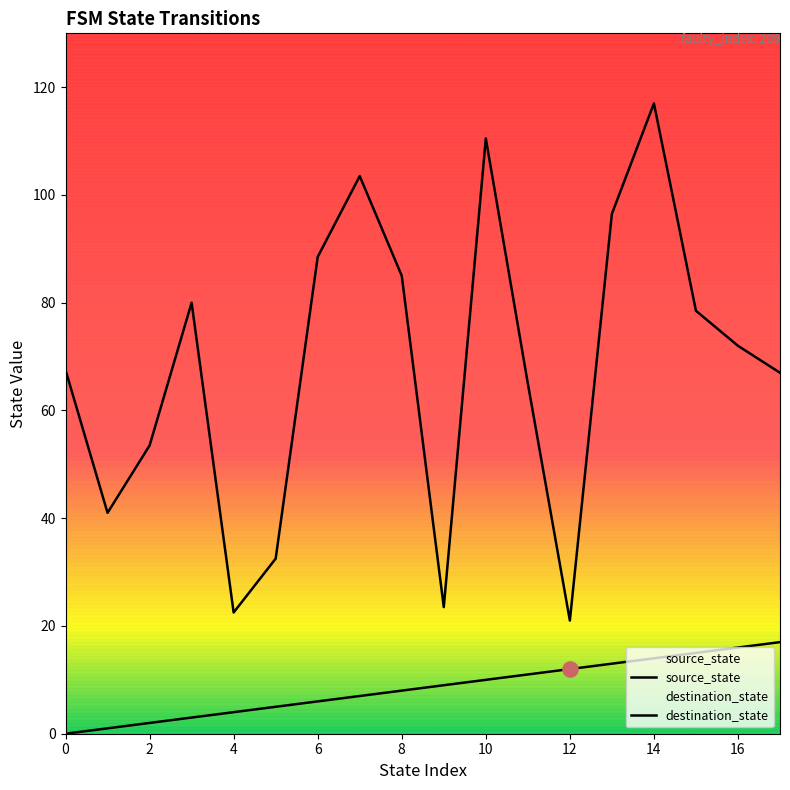

Which series reaches the minimum Y coordinate?

source_state